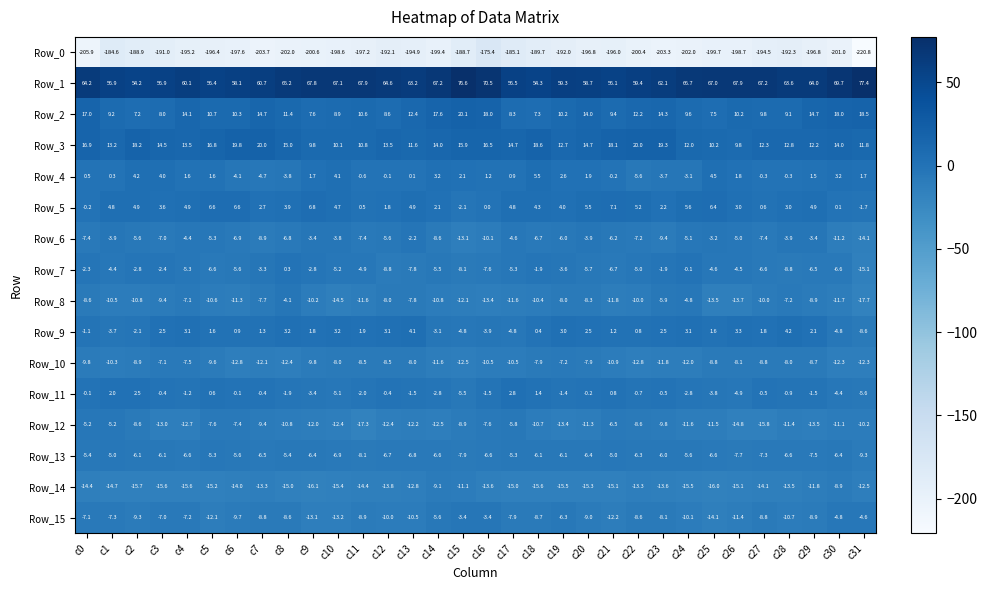

What is the sum of the Row_13 values at c14 and c7?

-13.1